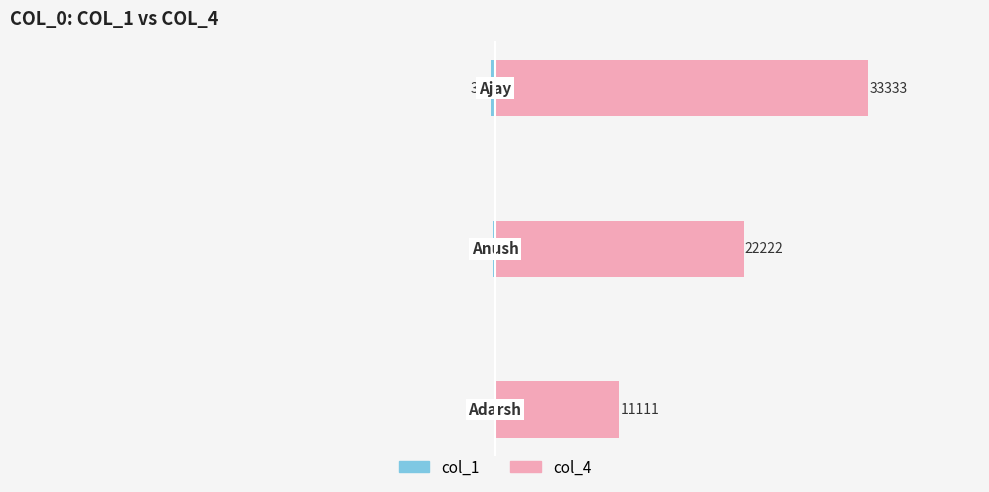

How many data points in col_1 are above -222?

1